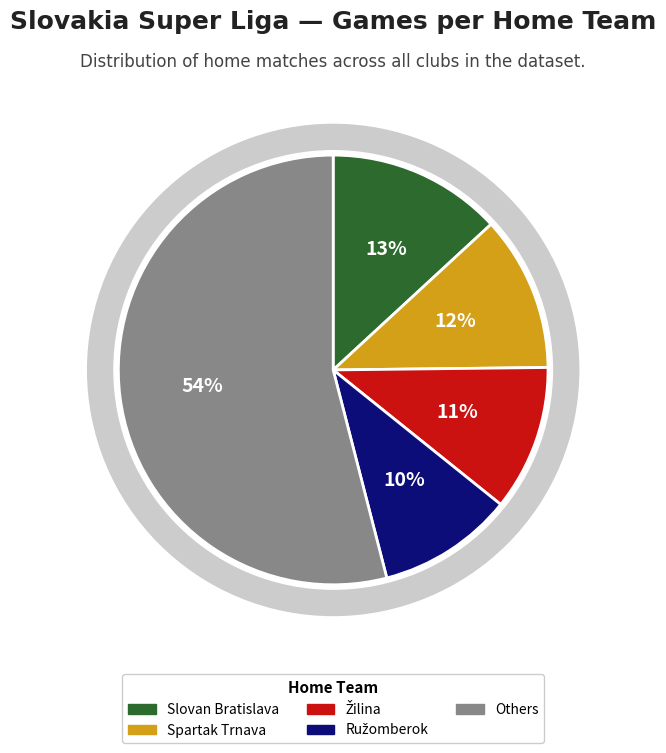

The Trenčín slice represents 22% of the pie. True or false?

False